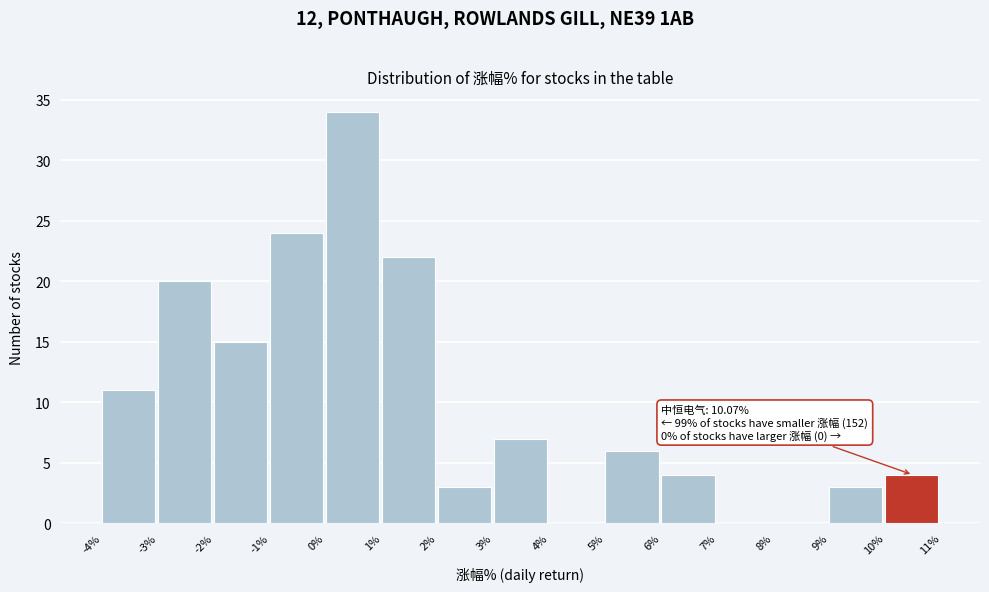

Over which range of the x-axis is the bar tallest?

0% to 1%